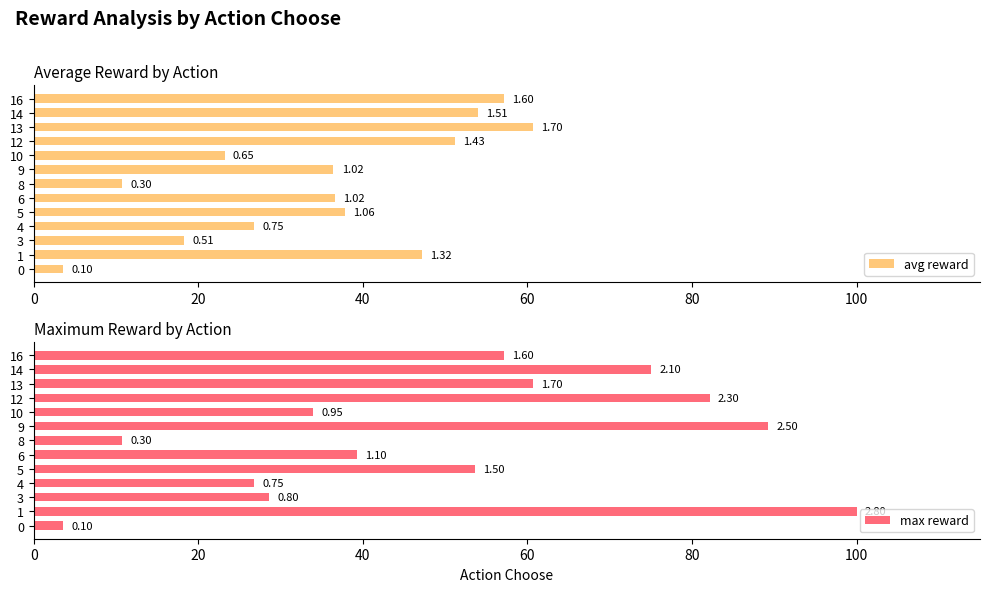

The avg reward series shows 74.5 at 1. True or false?

False